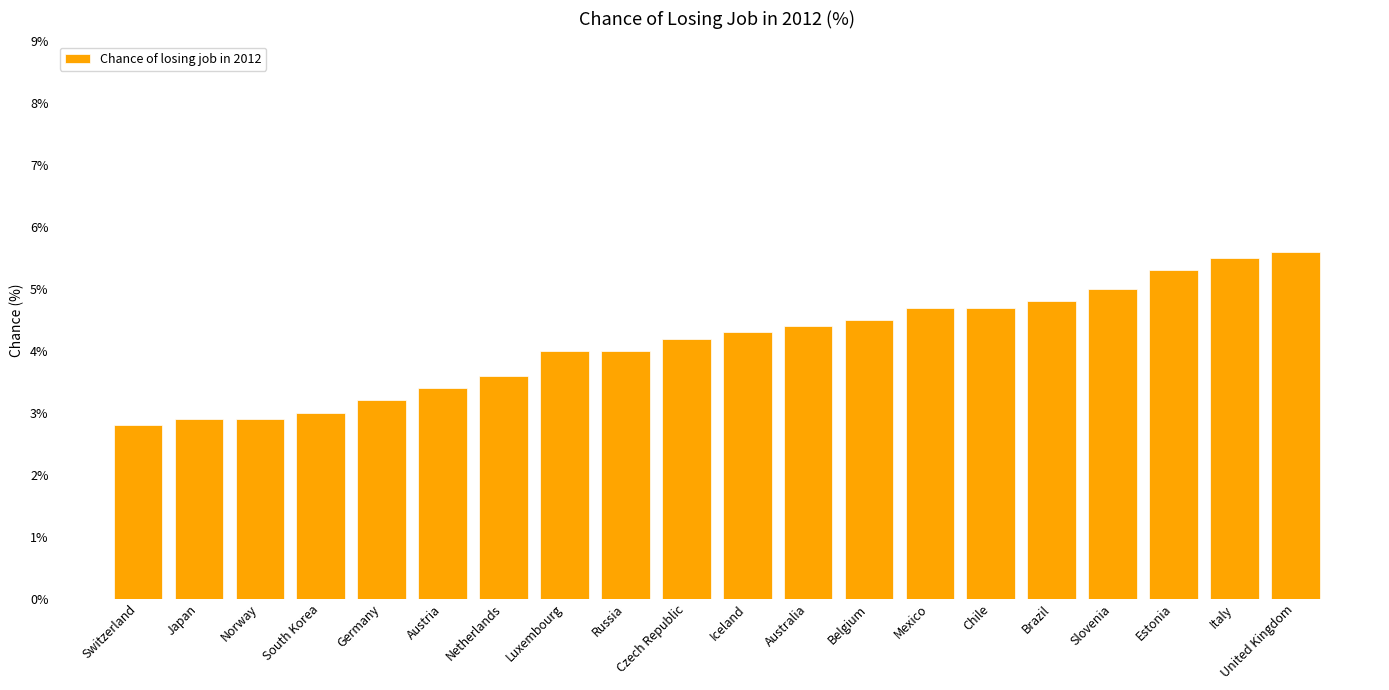

Does the chart contain any negative values?

No